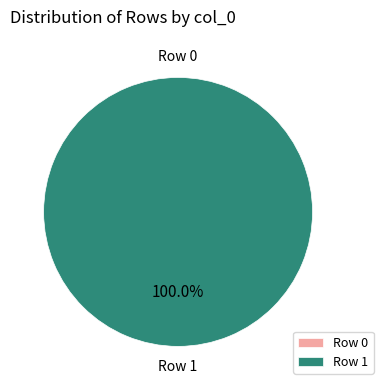

Count the number of slices in the pie.

2